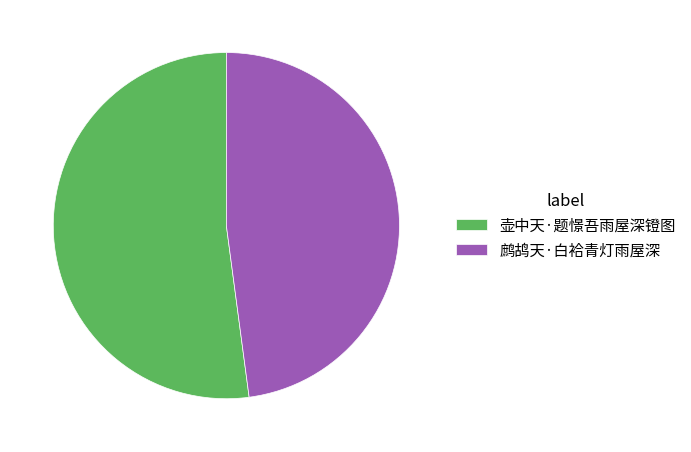

What is the largest slice in the pie chart?

壶中天·题憬吾雨屋深镫图